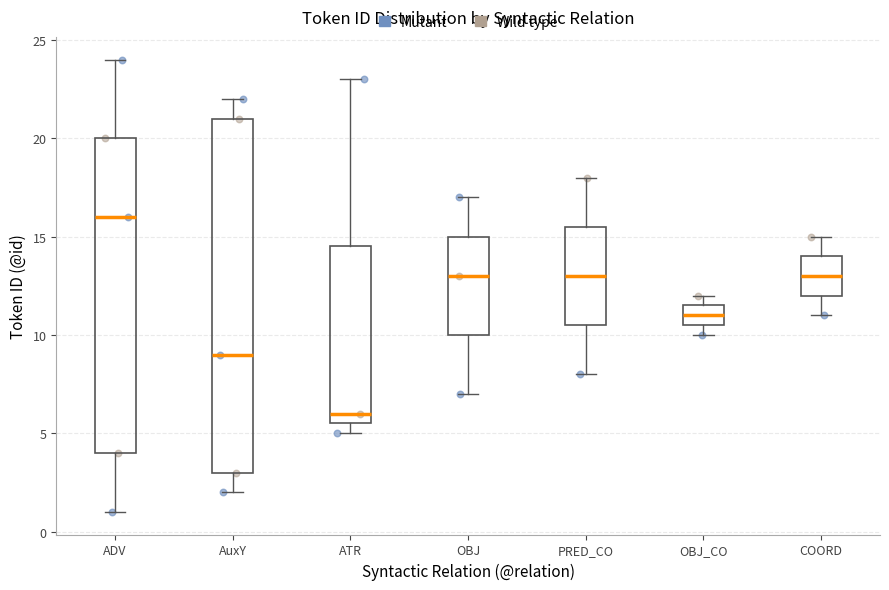

Reading left to right, read every box against the y-axis: the position of its median line, the range the box covers, and the ends of its whiskers. The values are not printed on the chart, so give them approximately, as read against the axis.

ADV: median 16.0, box 4.0 to 20.0, whiskers 1.0 to 24.0
AuxY: median 9.0, box 3.0 to 21.0, whiskers 2.0 to 22.0
ATR: median 6.0, box 5.5 to 14.5, whiskers 5.0 to 23.0
OBJ: median 13.0, box 10.0 to 15.0, whiskers 7.0 to 17.0
PRED_CO: median 13.0, box 10.5 to 15.5, whiskers 8.0 to 18.0
OBJ_CO: median 11.0, box 10.5 to 11.5, whiskers 10.0 to 12.0
COORD: median 13.0, box 12.0 to 14.0, whiskers 11.0 to 15.0